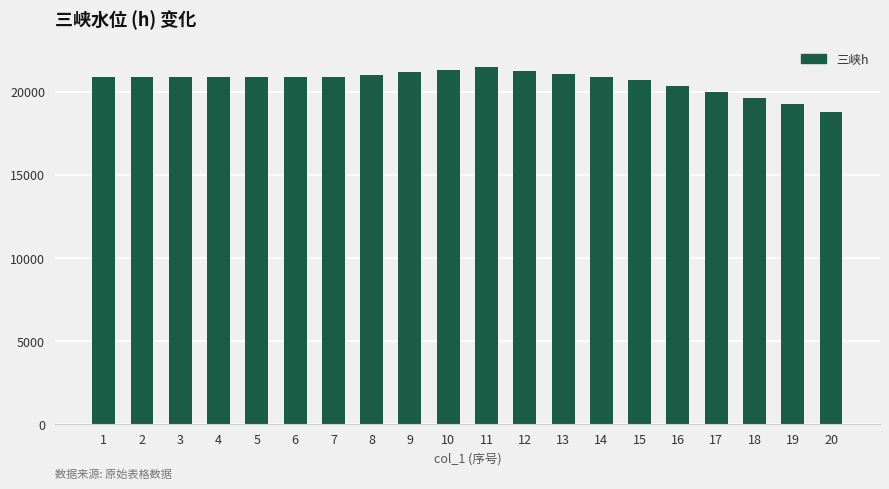

What is the smallest value displayed?

18796